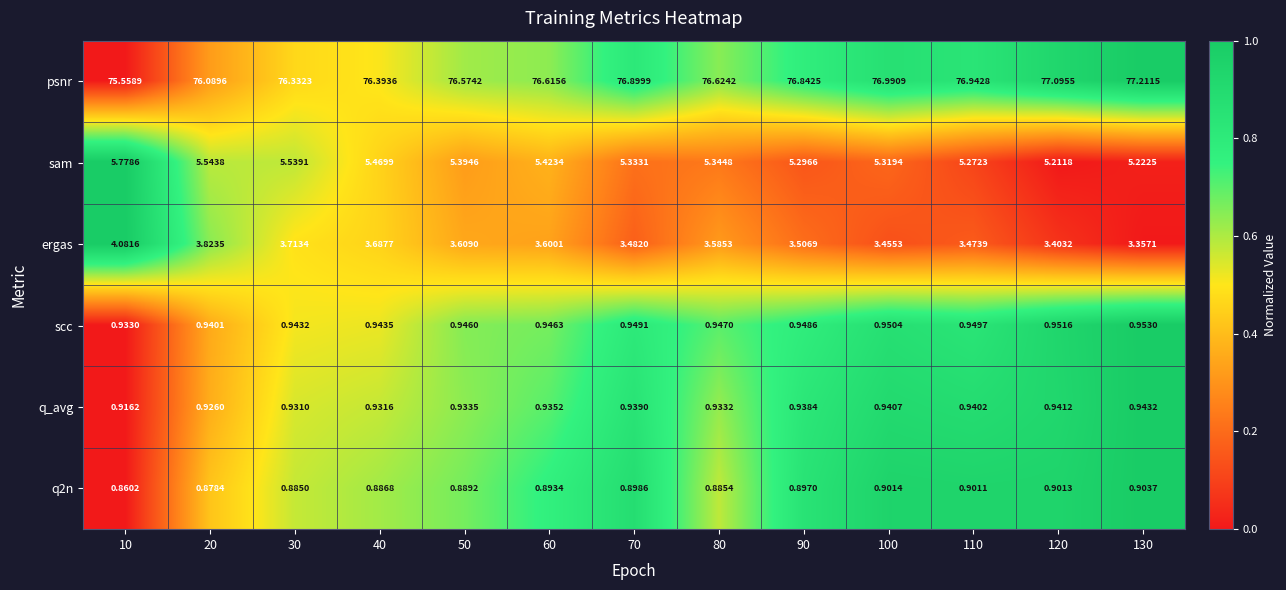

Which series has the largest total across all categories?

psnr